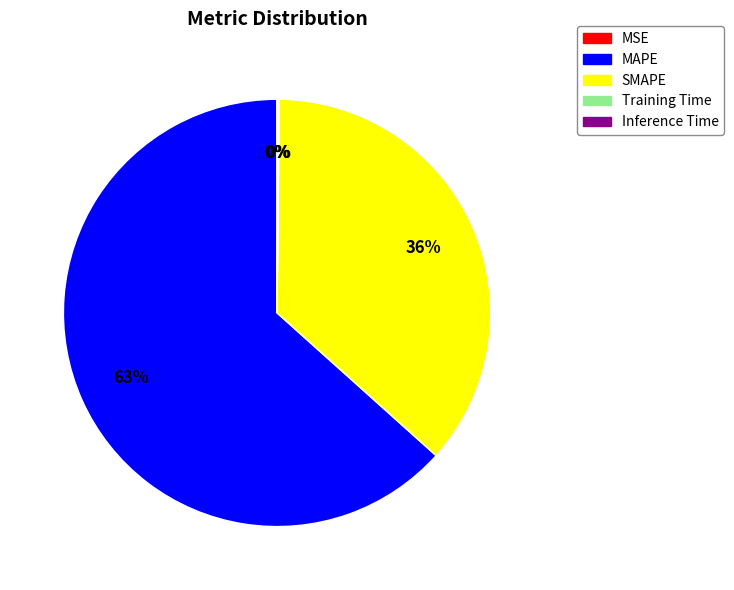

Is it true that MAPE is 55% of the pie?

False